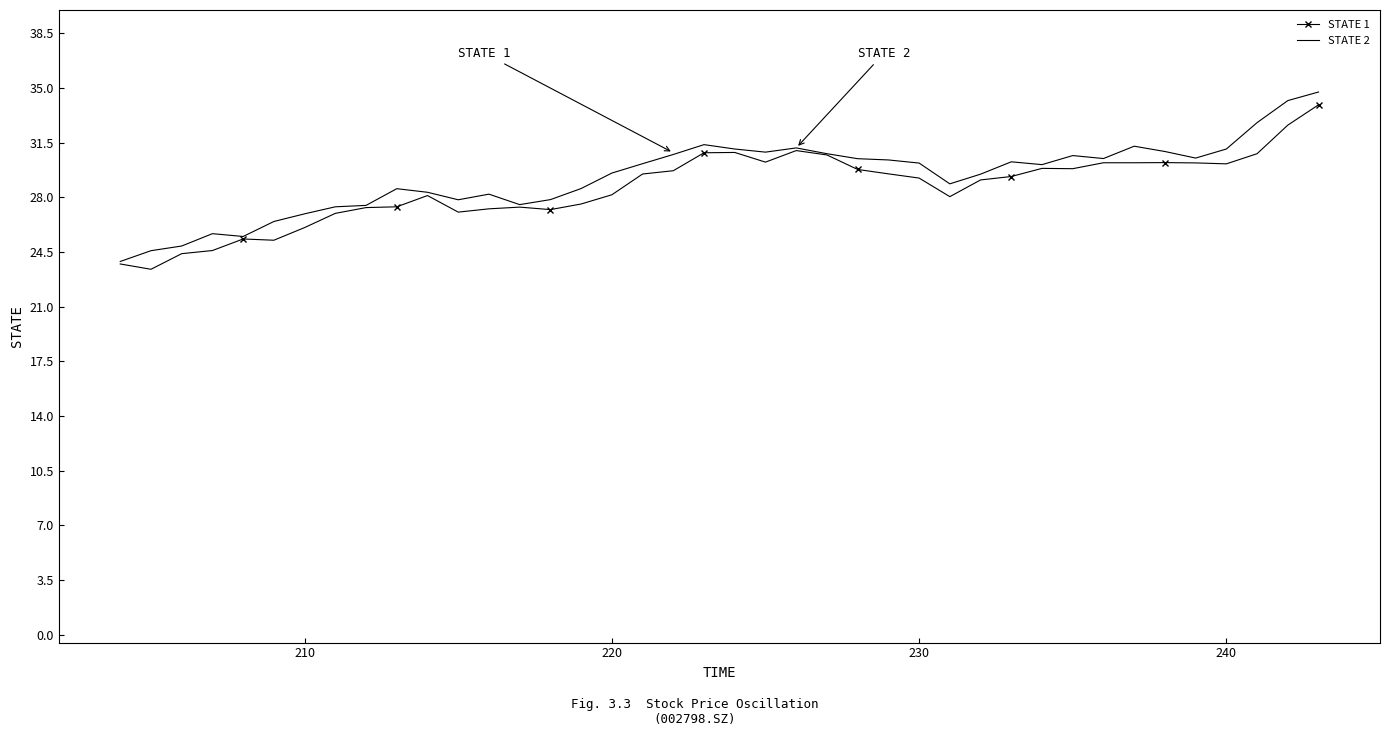

Is the value of STATE 1 at 32 greater than the value of STATE 2 at 8?

No